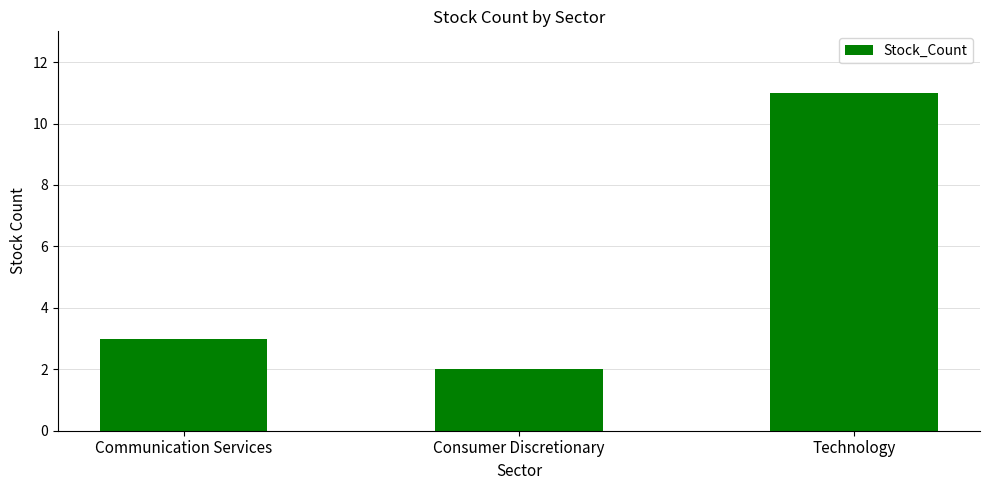

Between Consumer Discretionary and Technology, which is larger?

Technology